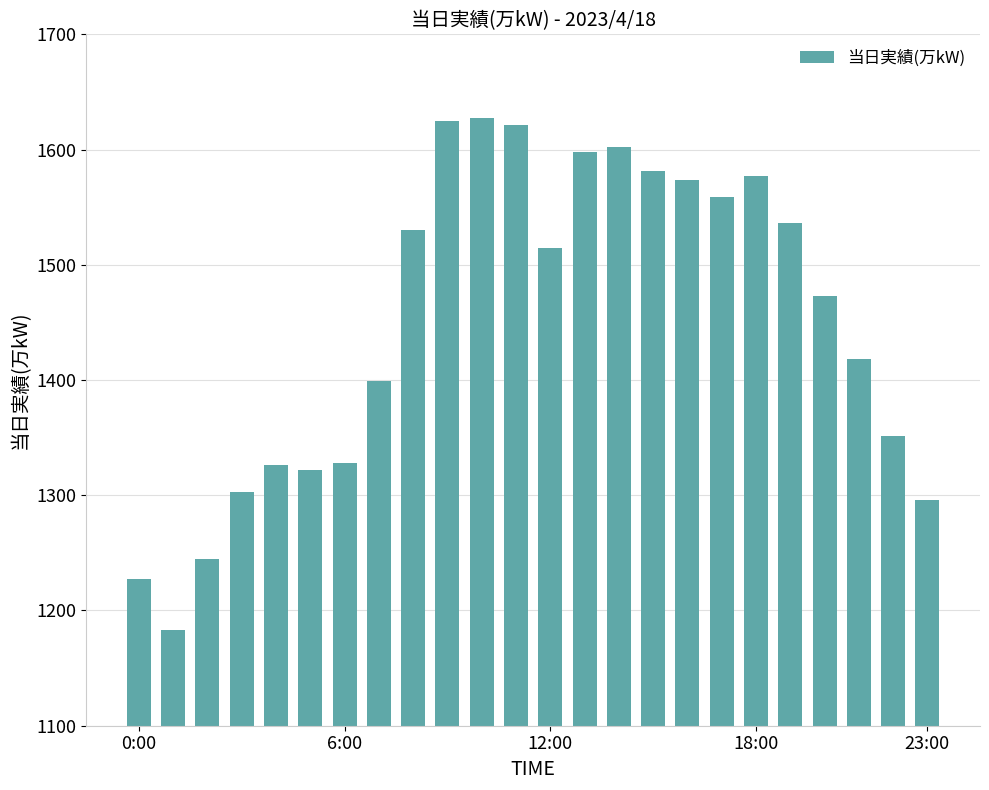

What is the value of the 23rd bar from the left?

1351